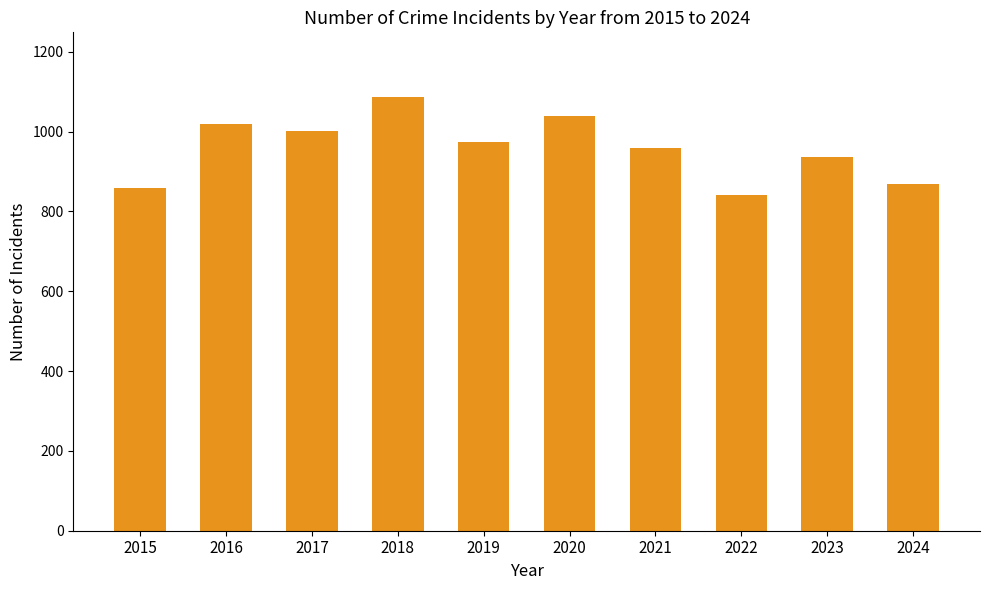

What is the value of the 5th bar from the left?

974